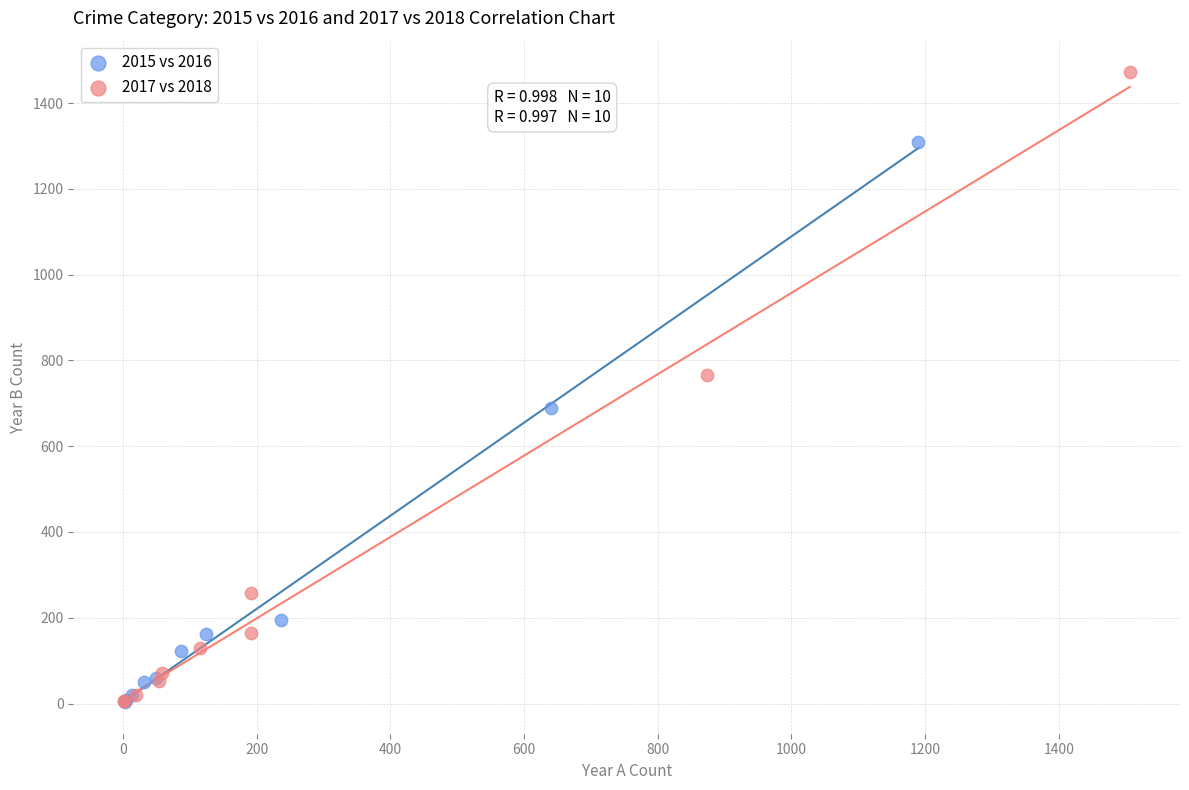

Which series has the largest Y range (max minus min)?

2017 vs 2018